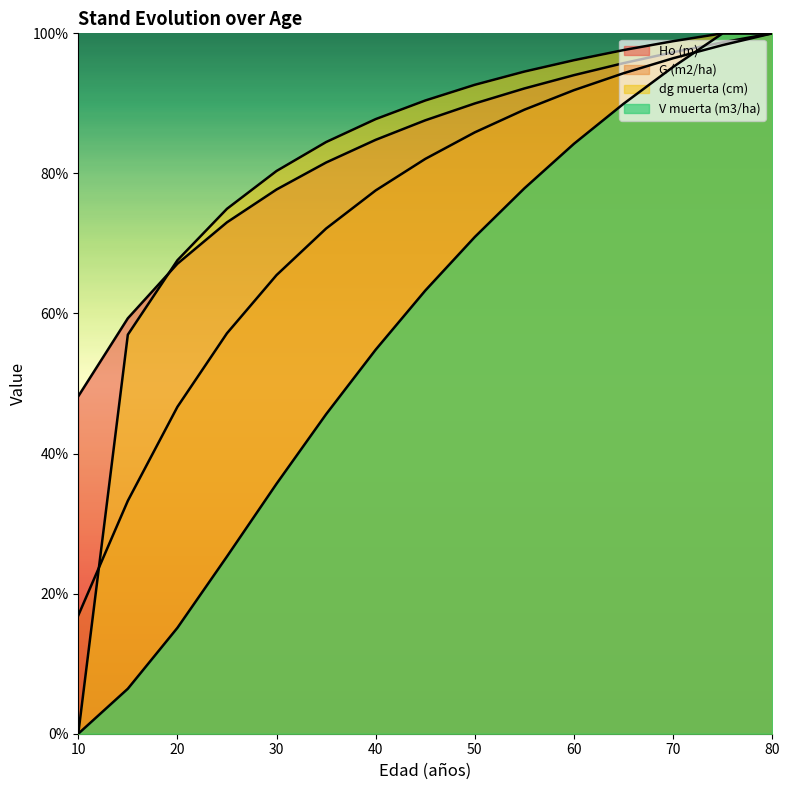

What is the sum of all dg muerta (cm) values?

1222.4